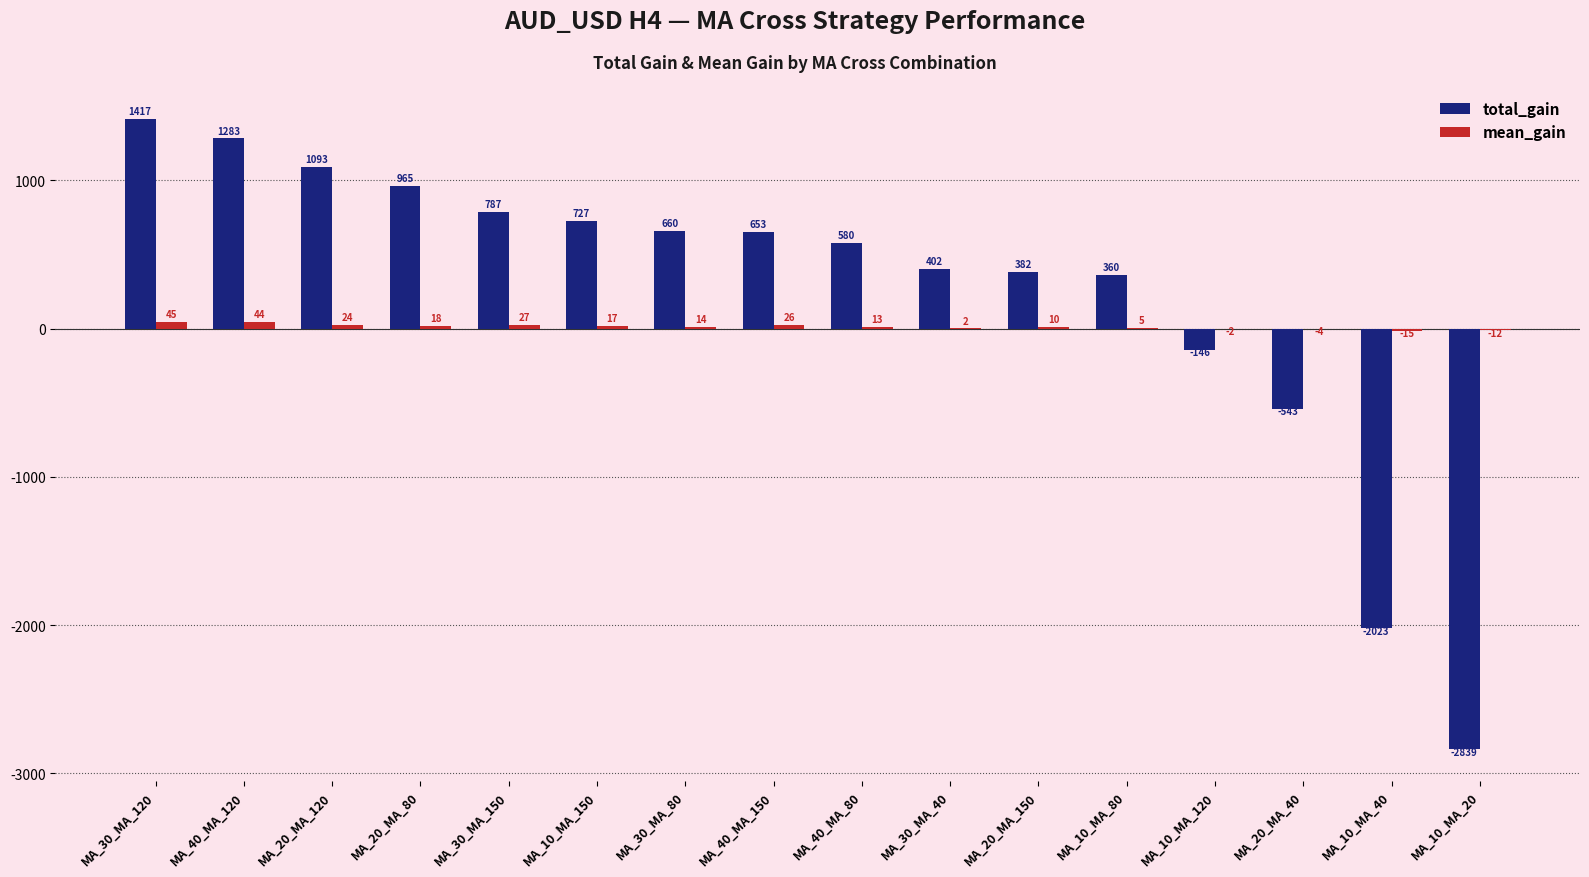

How many data points does each series have?

16